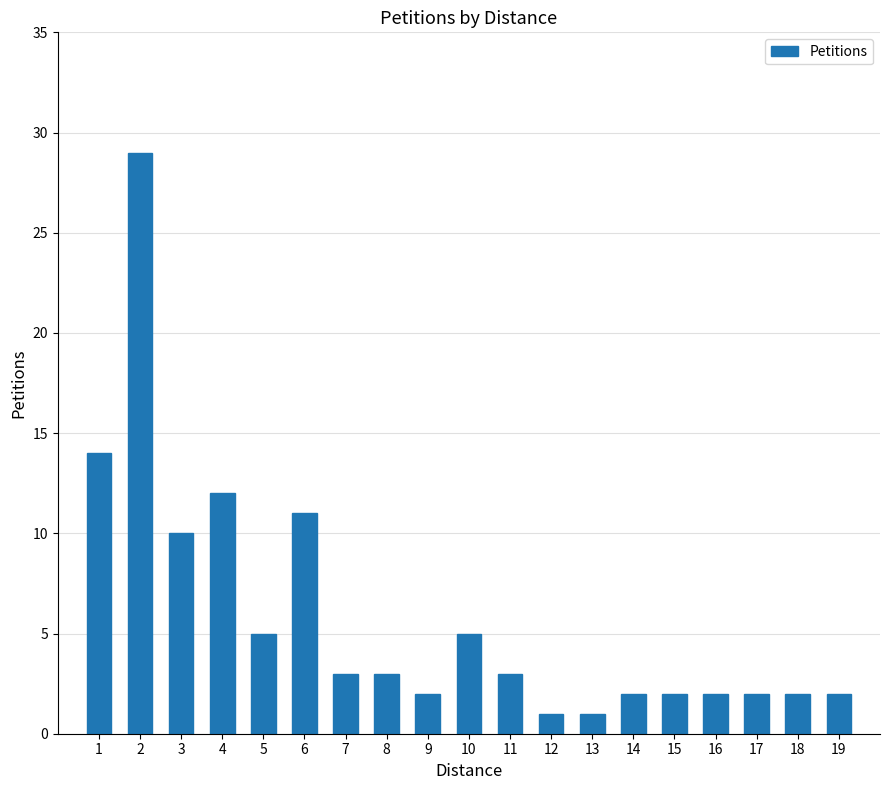

How many categories are shown in the chart?

19